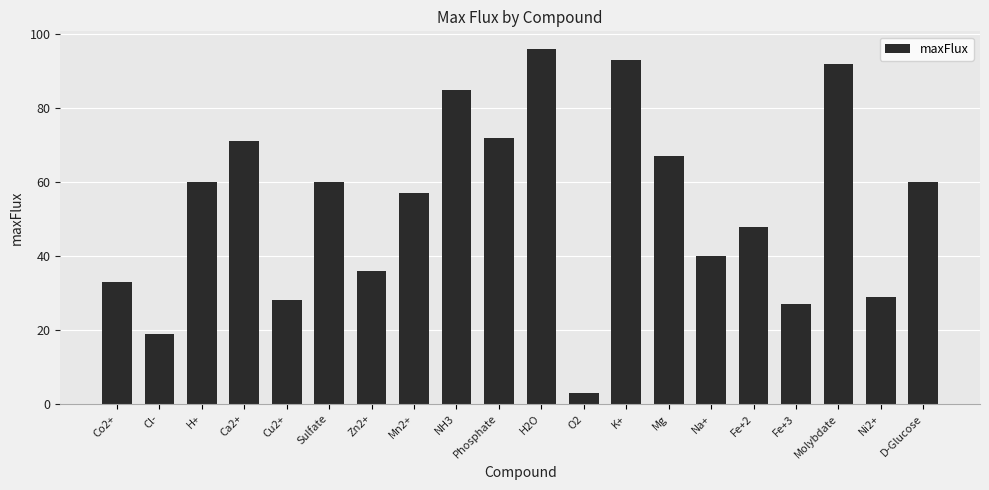

Which has a higher value, Fe+2 or Molybdate?

Molybdate